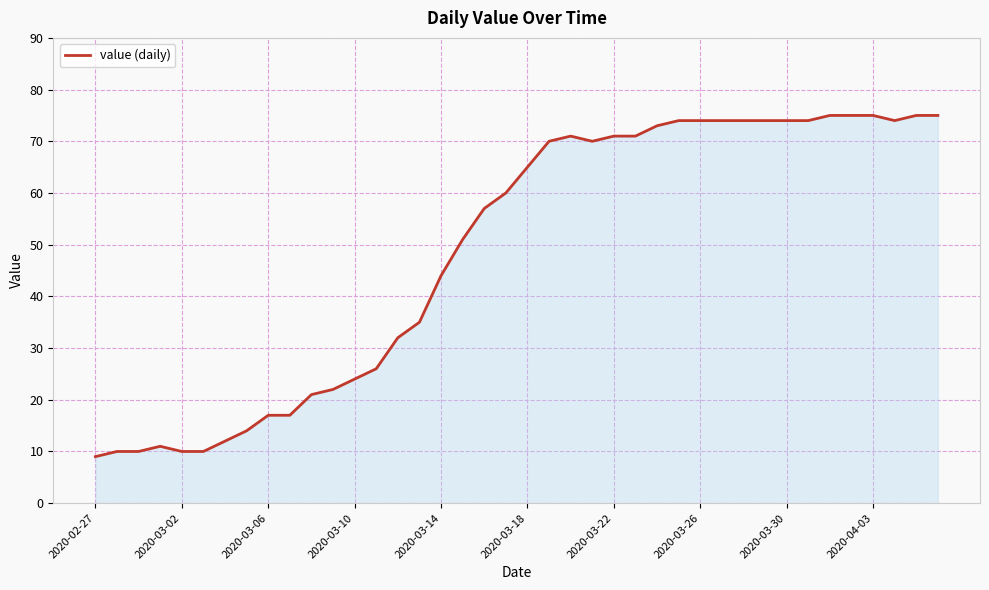

What is the maximum value shown in the chart?

75